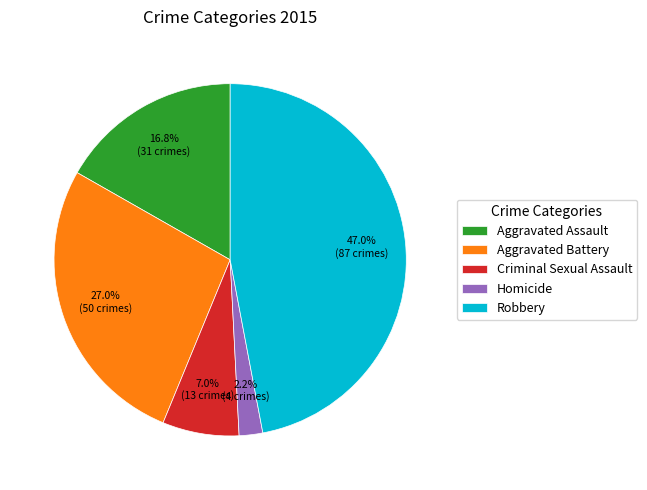

To the nearest percent, what is the combined percentage of Criminal Sexual Assault and Robbery?

54%